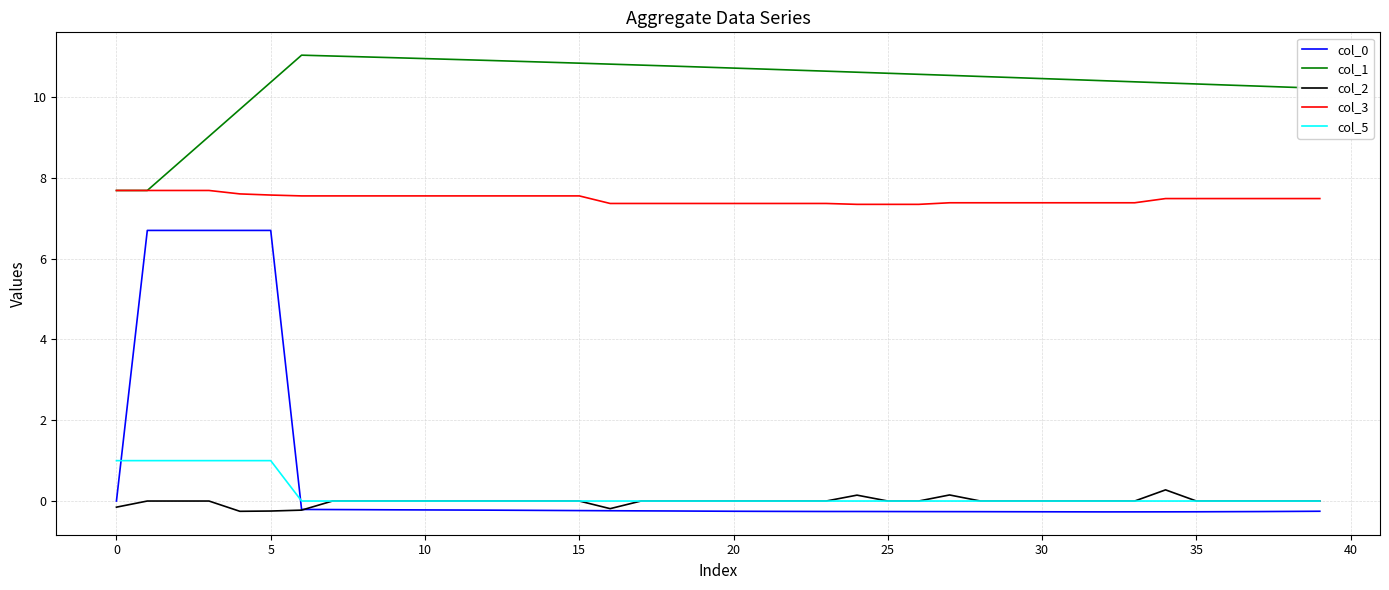

How many lines are shown in the chart?

5